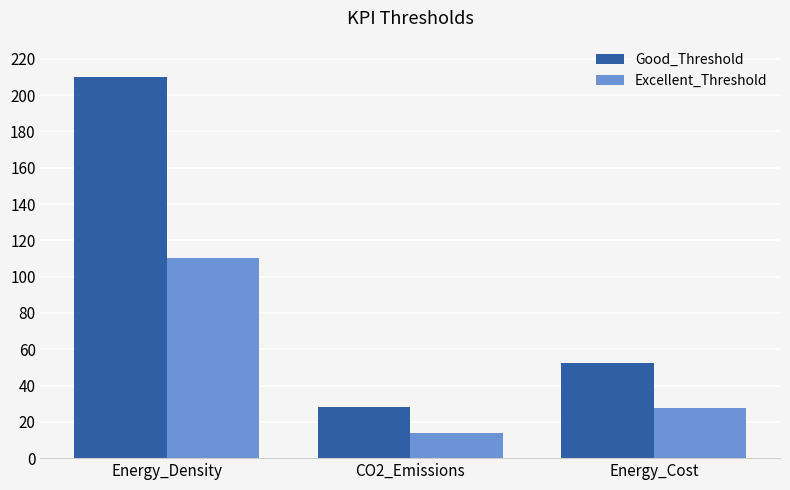

How many groups of bars are there?

3